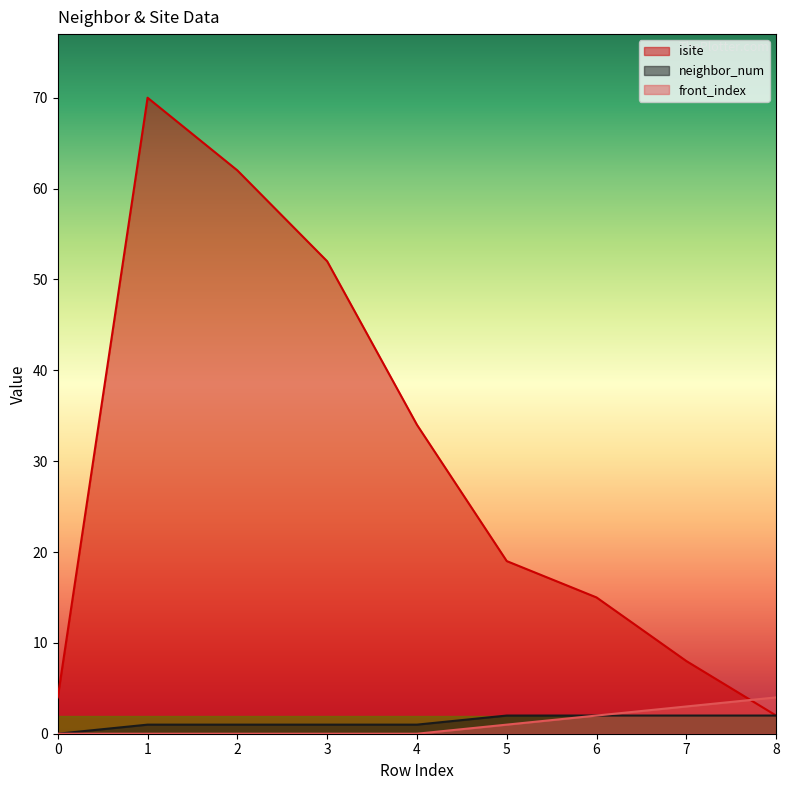

How many data points in isite are less than 19?

4